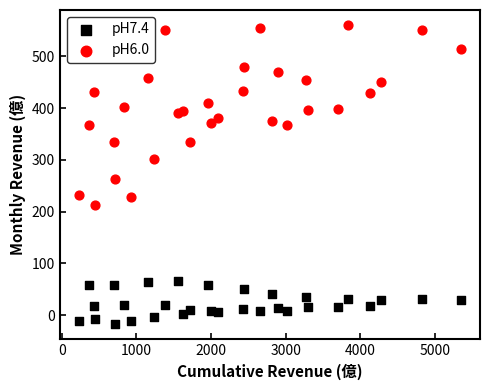

Across all data points, what is the range of Y values (max minus min)?

578.2